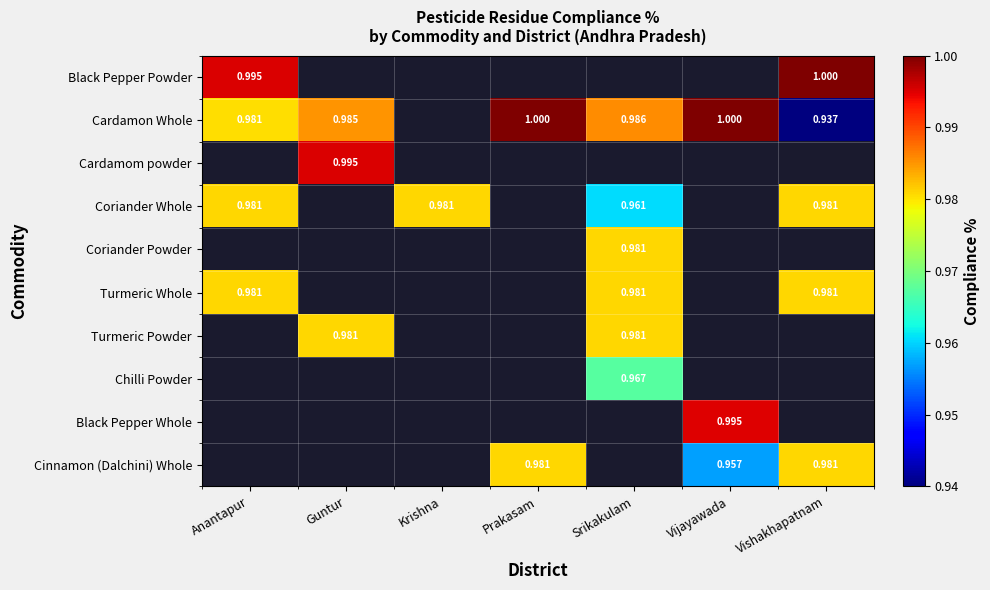

At which label does Coriander Whole reach its minimum?

Srikakulam